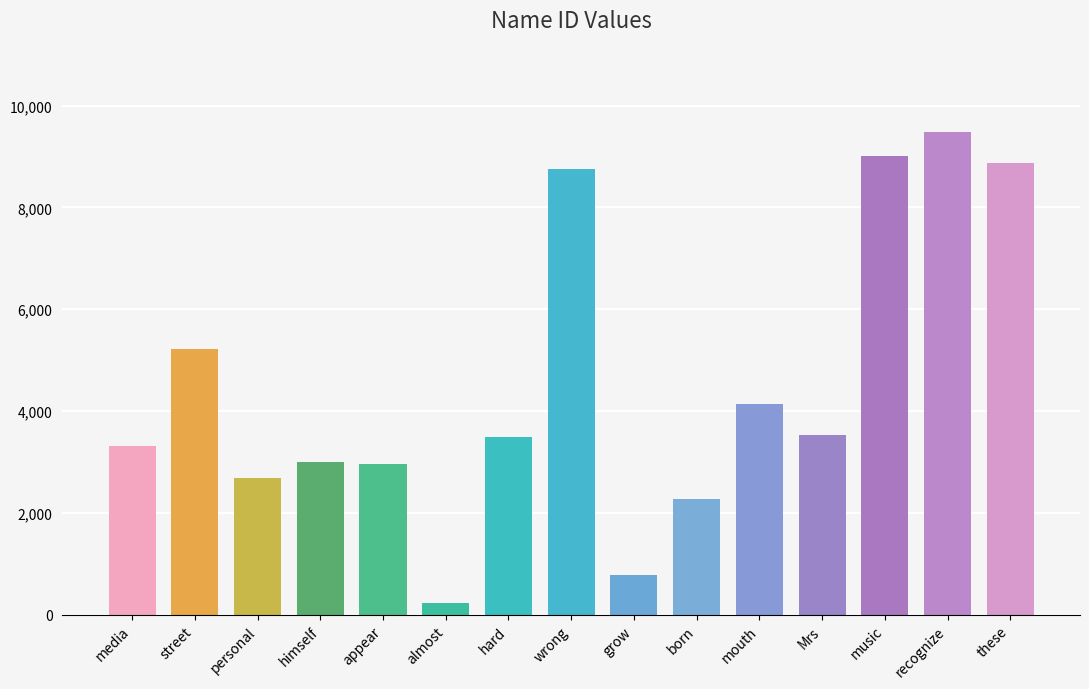

What is the value of the 6th bar from the left?

226